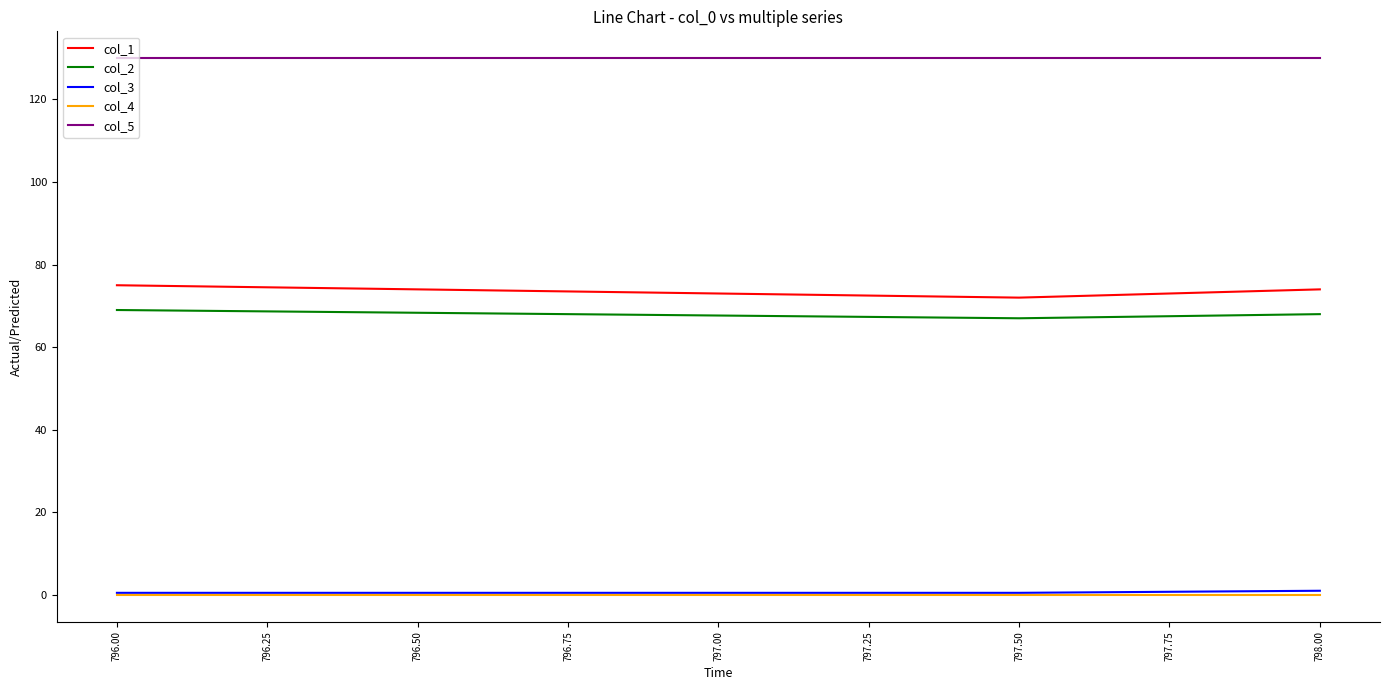

The value of col_1 at 798.00 is 74.0. True or false?

True